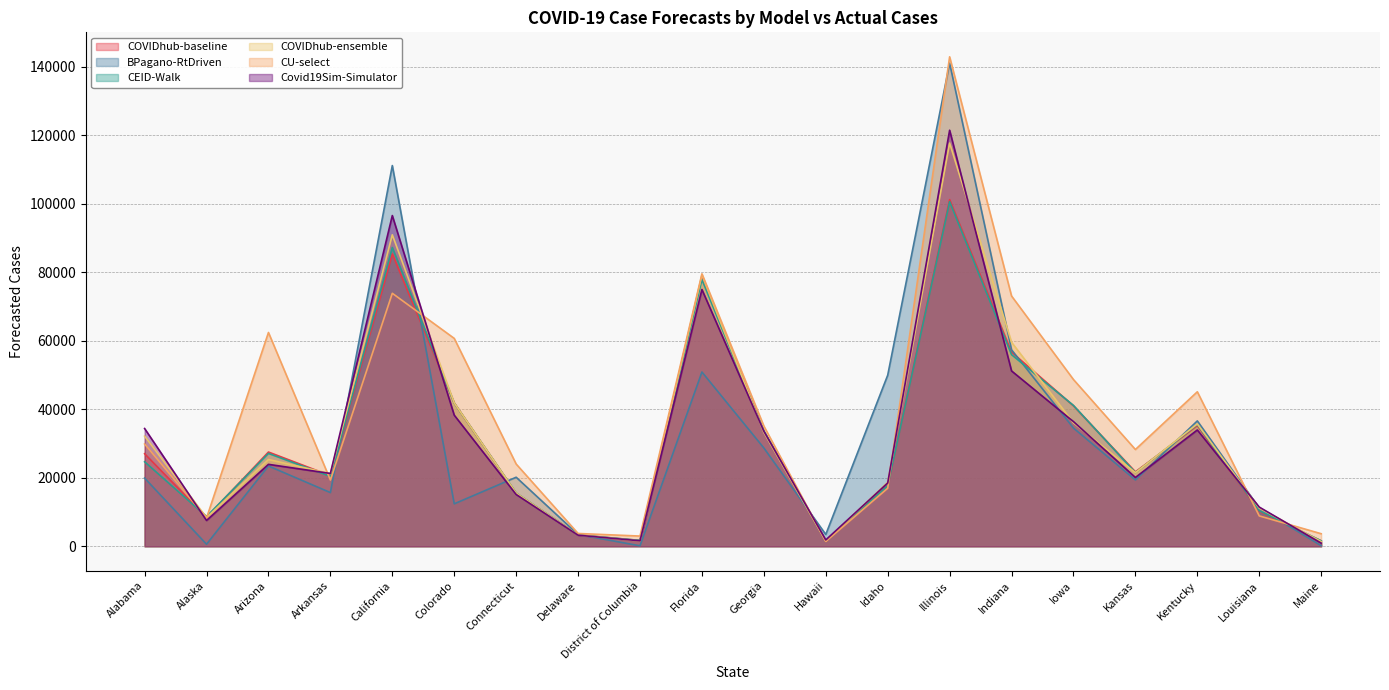

What is the value of the CU-select point at the 2nd from the left?

8257.0